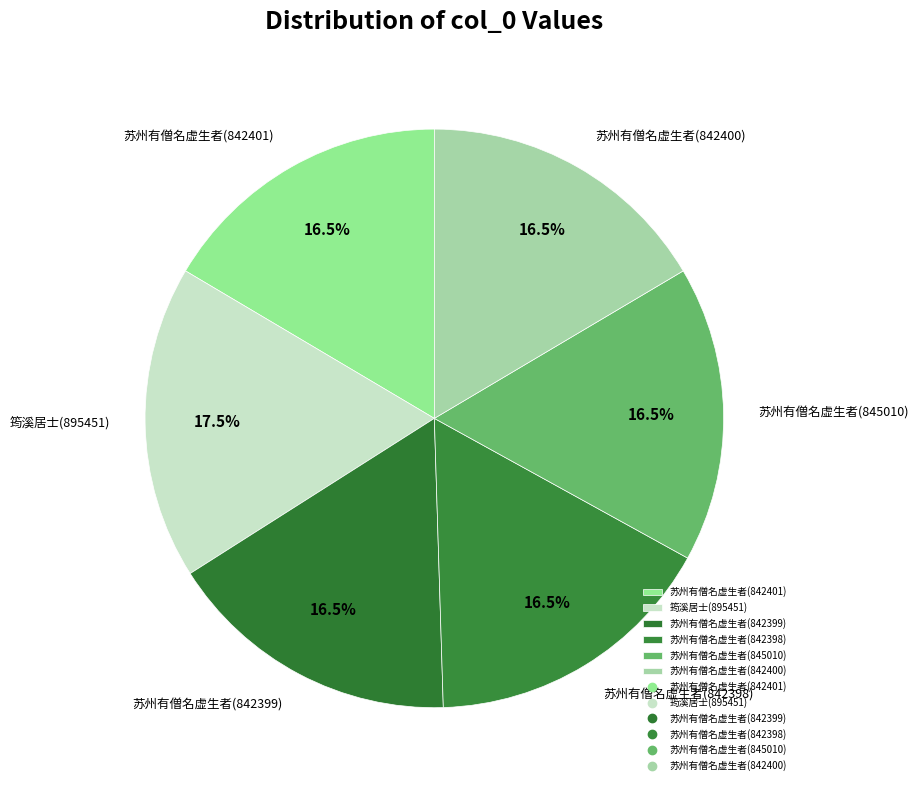

Combined, what portion of the pie is 苏州有僧名虚生者(842398) and 苏州有僧名虚生者(842399)?

33.0%